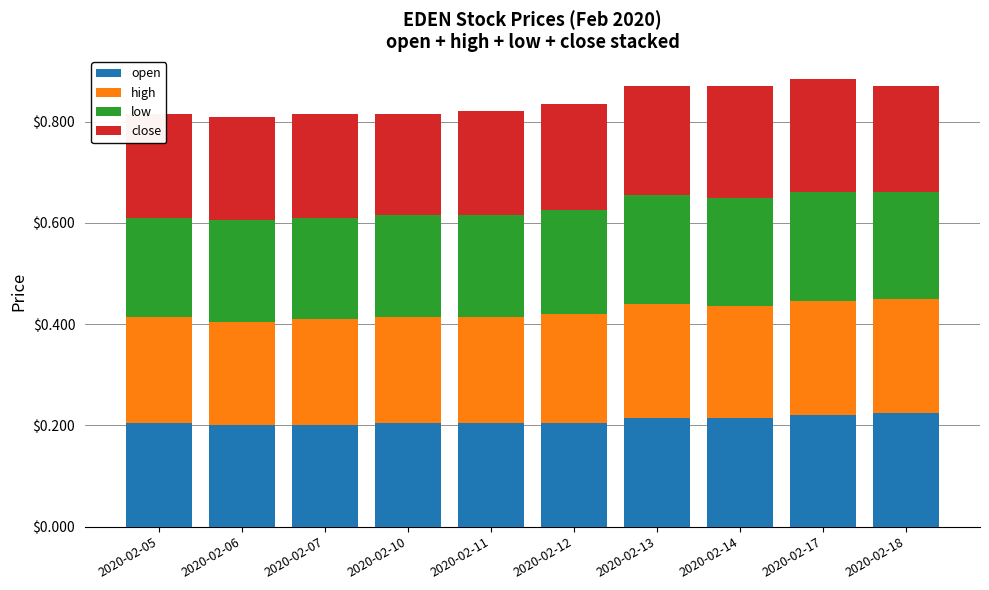

What is the total value across all series at 2020-02-07?

0.8